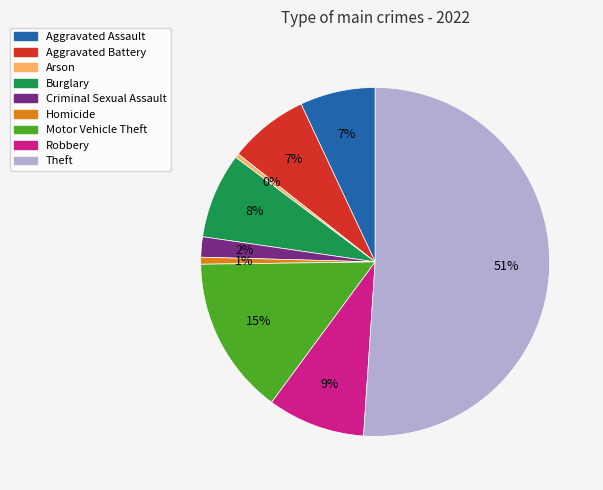

Is the sum of Theft and Homicide greater than half?

Yes